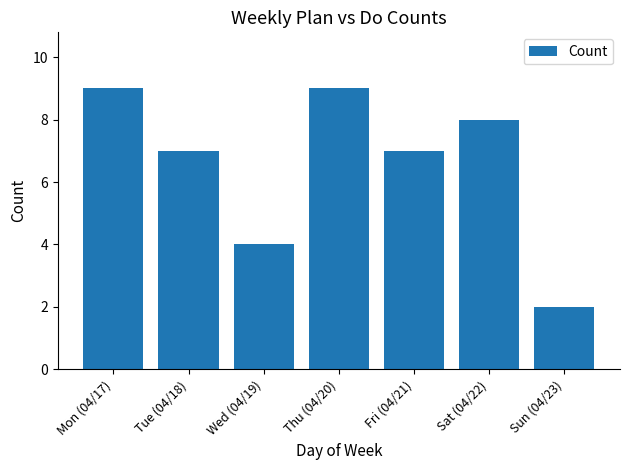

What is the label of the 3rd bar from the left?

Wed (04/19)